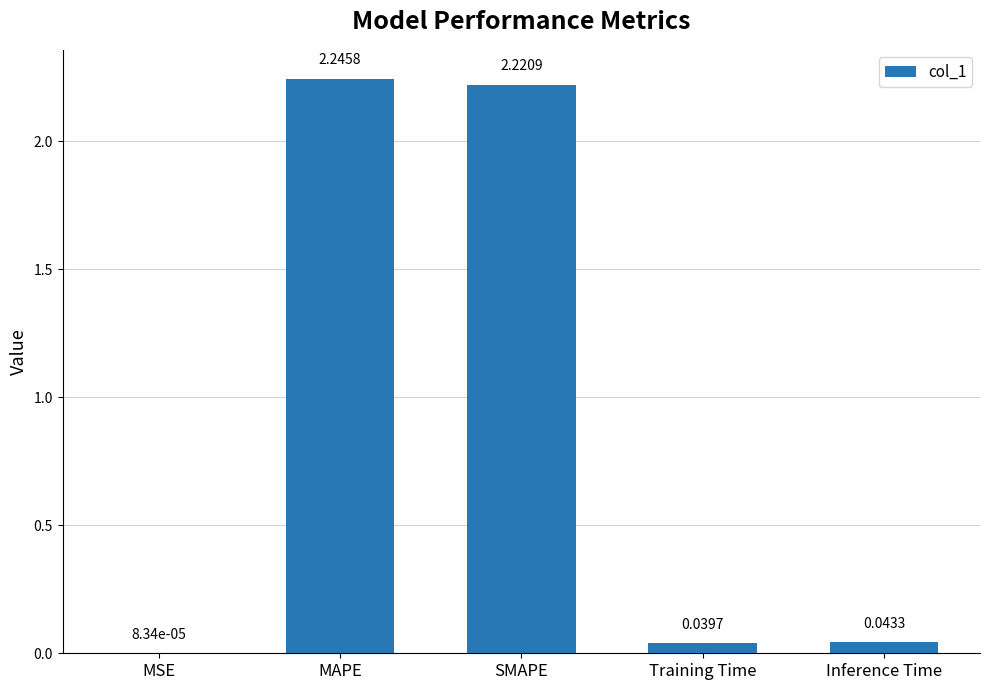

At which category does the chart reach its peak across all series?

MAPE